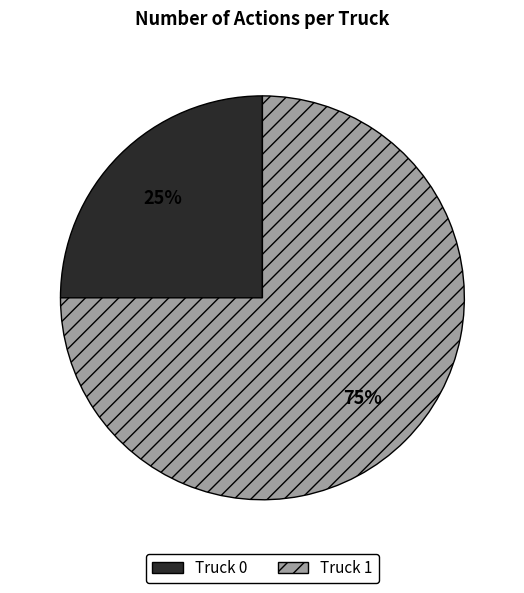

Which category has the biggest portion of the pie?

Truck 1